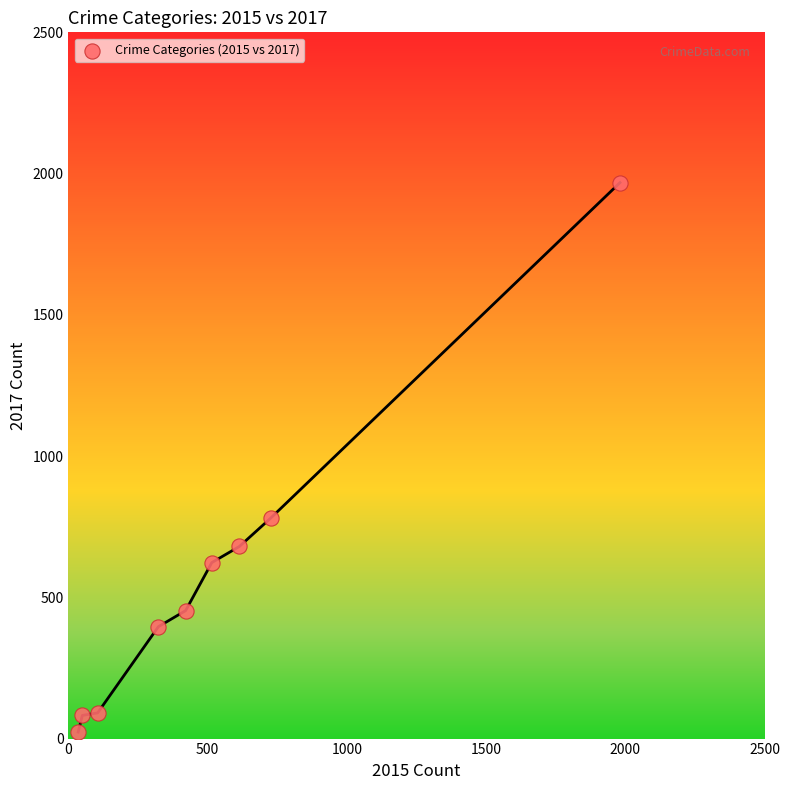

What is the range of Y values (max minus min)?

1945